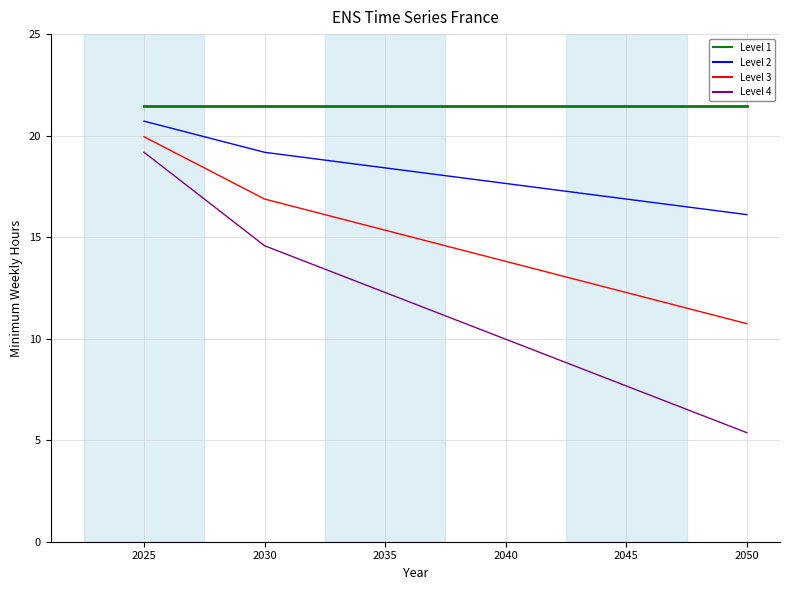

Which series has the largest range (max minus min)?

Level 4